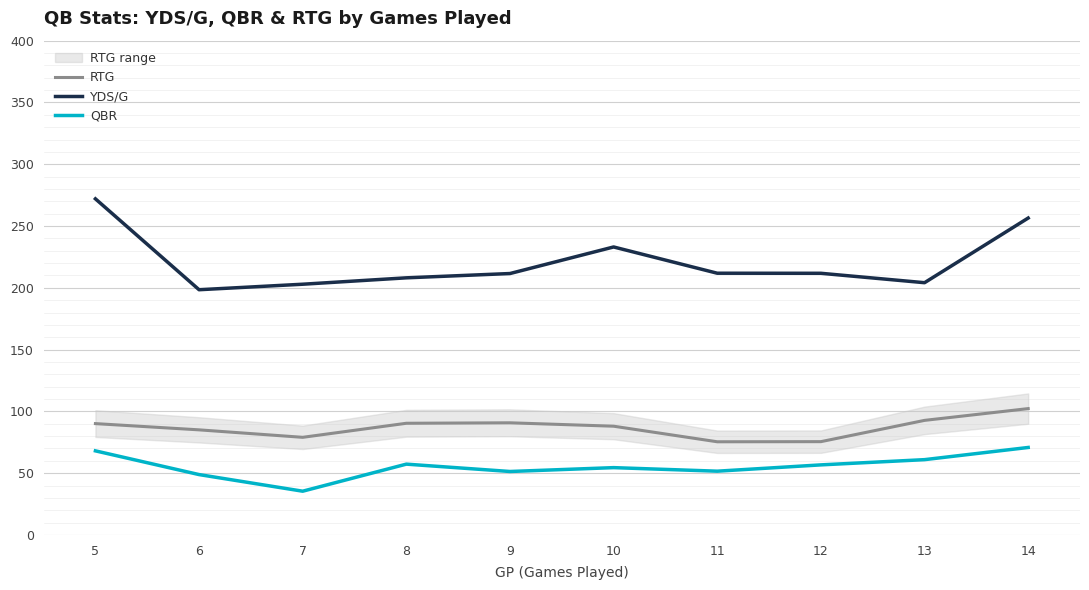

Rank the categories by QBR value from lowest to highest.

7, 6, 9, 11, 10, 12, 8, 13, 5, 14